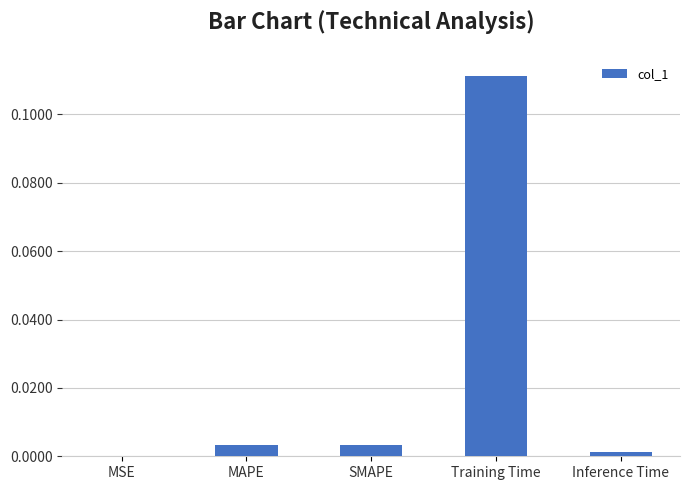

The value at MSE is 0.0. True or false?

True